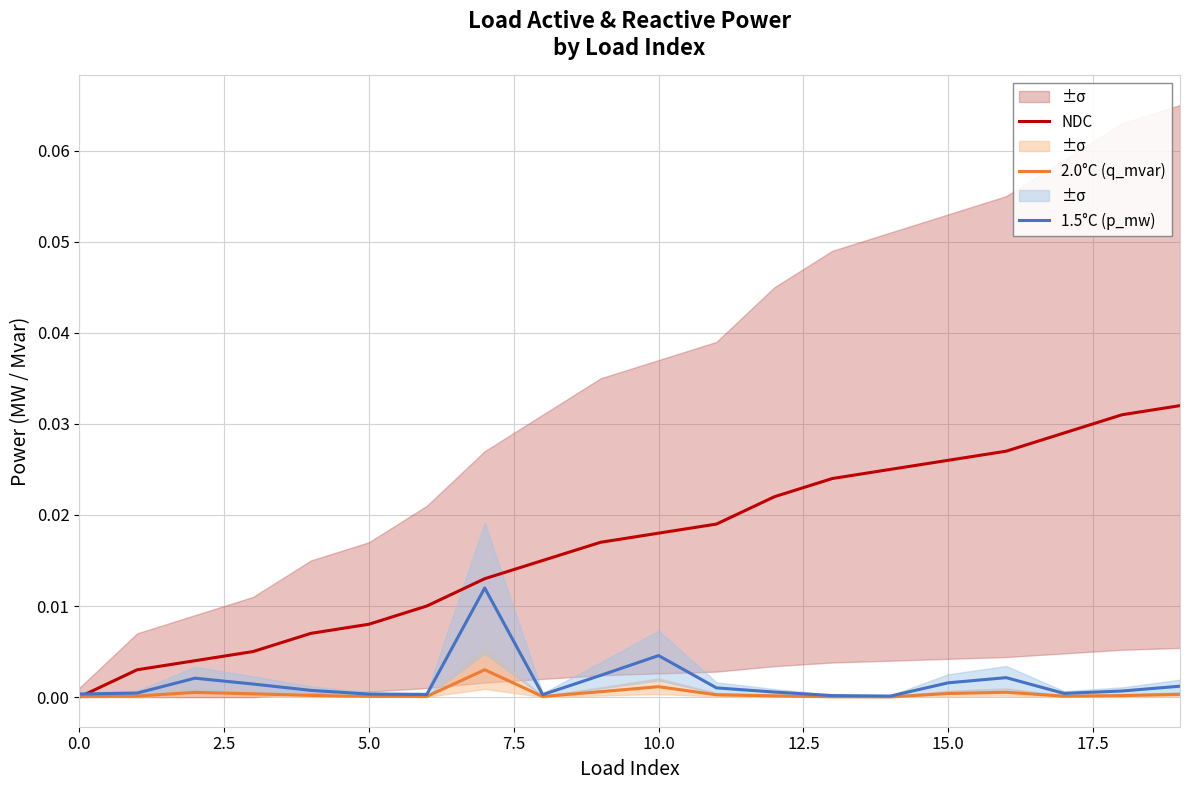

Between 5.0 and 12, which series saw the biggest shift?

NDC